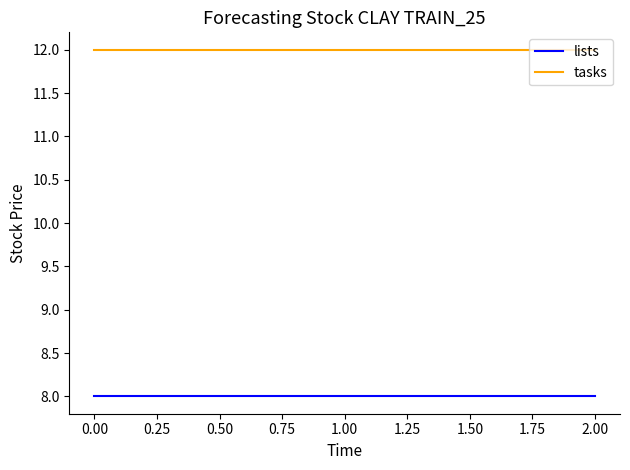

What position from the left is 1.00?

2